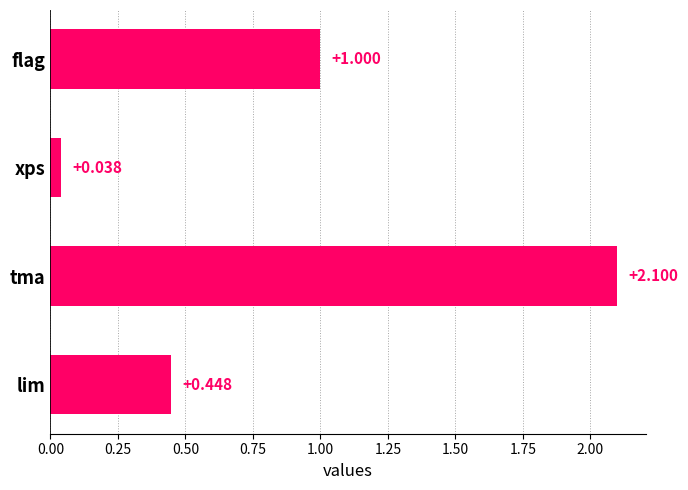

Where is the data nearest to the value 1?

flag